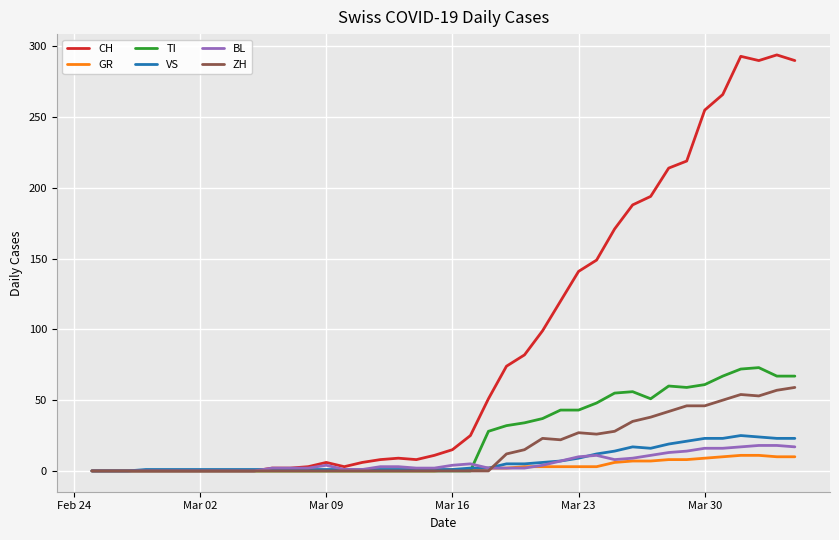

Which series has the largest range (max minus min)?

CH